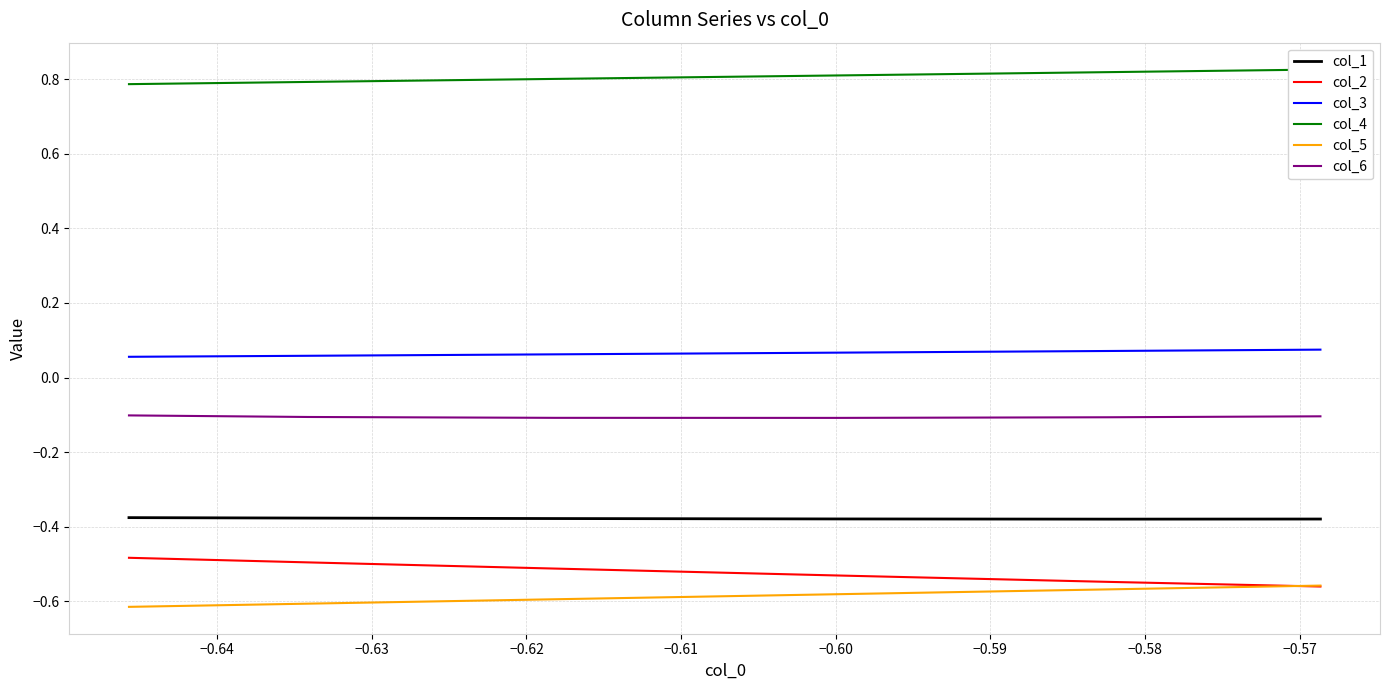

True or false: col_6 and col_1 intersect in this chart.

False